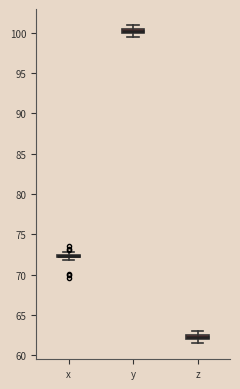

Where is the lower edge of the box for y on the y-axis? The values are not printed on the chart, so give them approximately, as read against the axis.

100.0